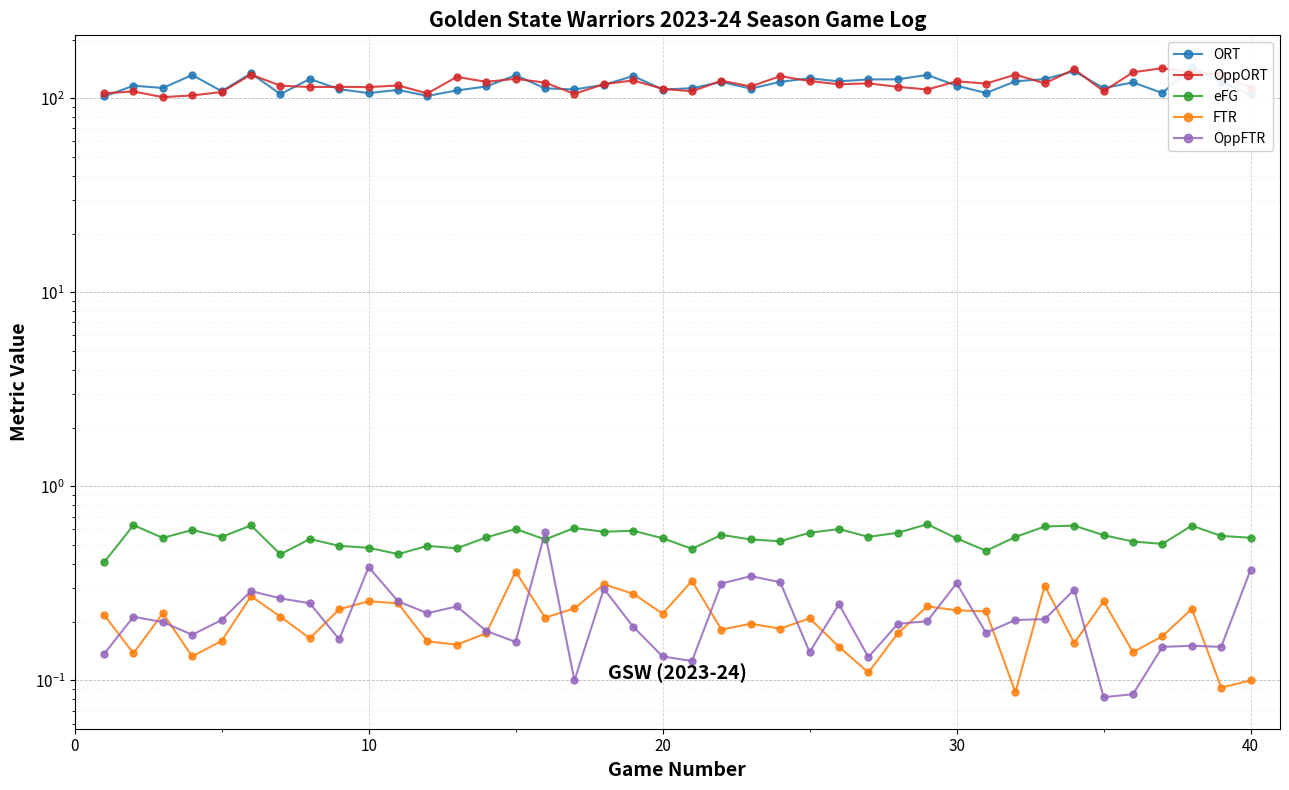

Rank the series by their maximum value, from highest to lowest.

ORT, OppORT, eFG, OppFTR, FTR